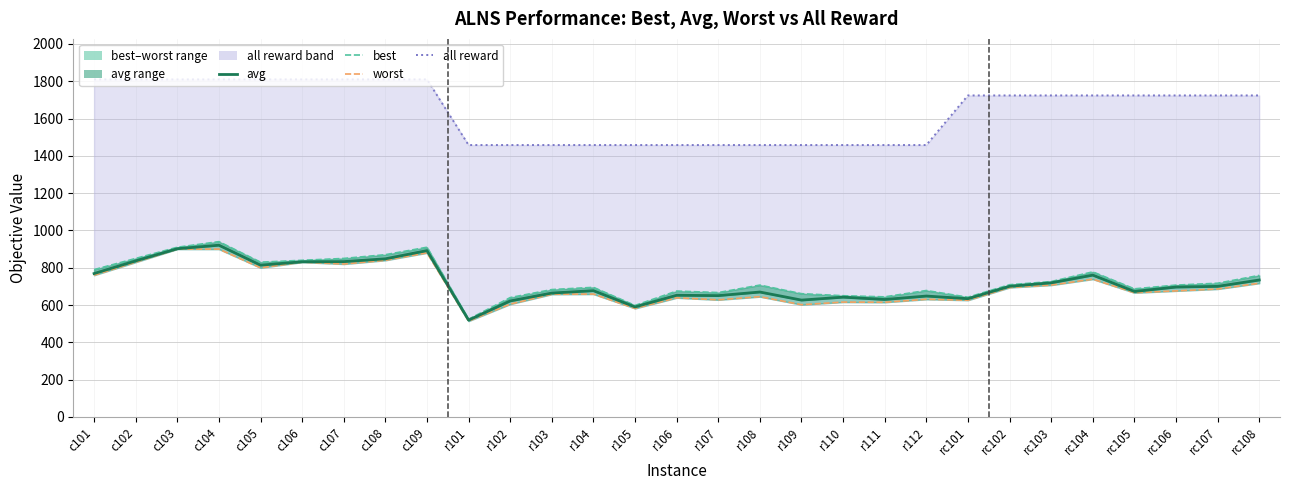

Does the chart display data point markers on the line(s)?

No